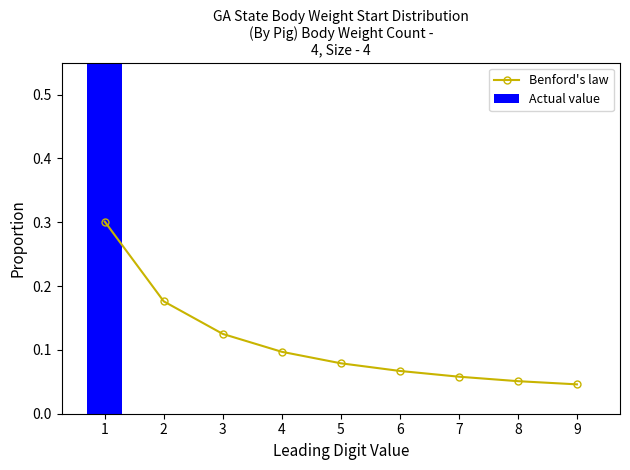

How many values in the Actual value series exceed 0?

1